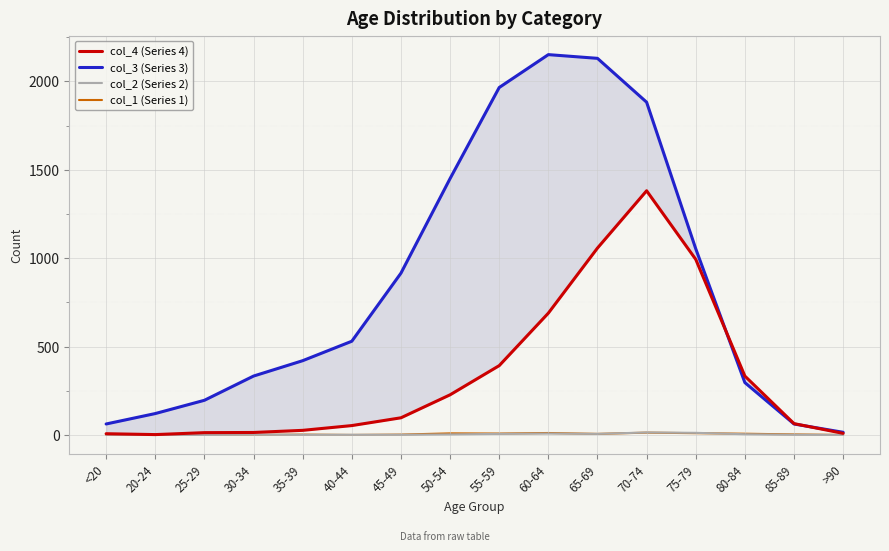

What is the label of the 7th point from the left?

45-49